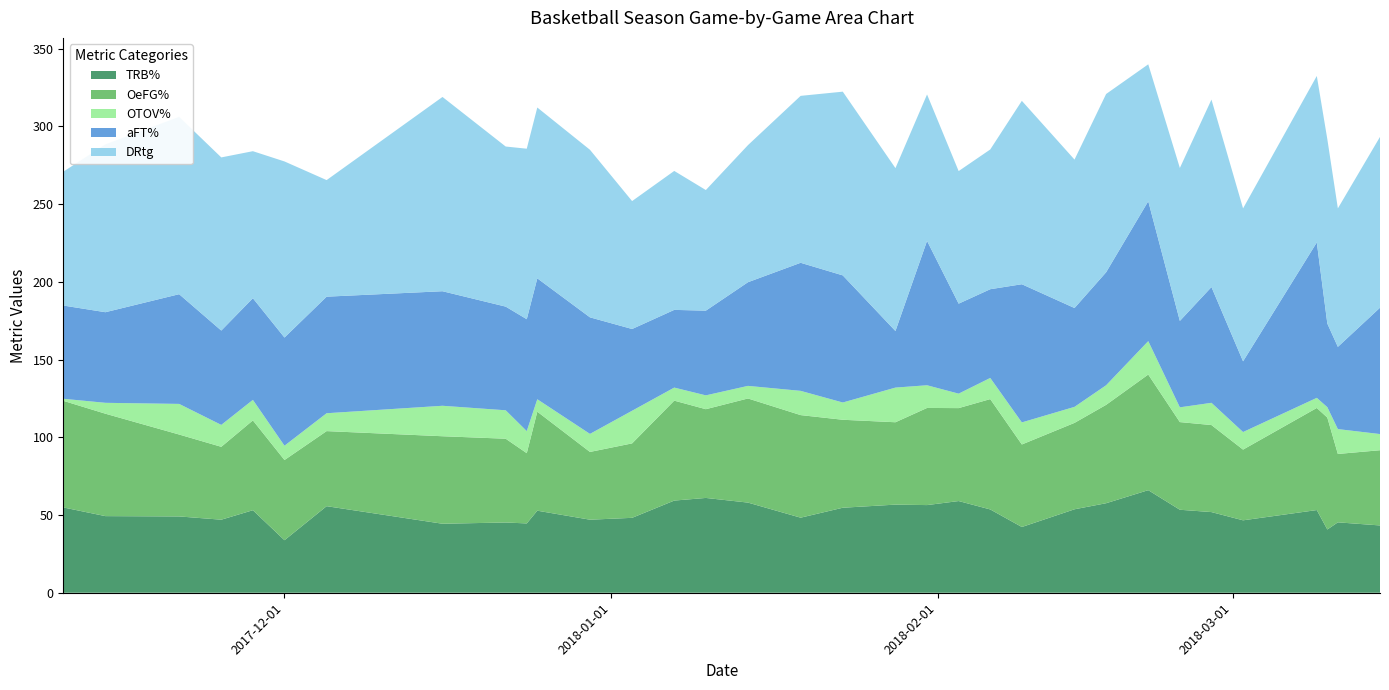

Reading left to right, transcribe all the data shown in this chart.

TRB%: 54.9	49.3	49.1	47.0	53.1	33.8	55.7	44.4	45.2	44.6	52.8	47.0	48.2	59.3	61.0	58.0	48.3	54.7	56.7	56.4	59.0	53.6	42.3	53.7	57.6	66.0	53.4	51.9	46.6	53.2	40.7	45.3	43.3
OeFG%: 68.6	65.9	52.7	46.9	57.8	51.6	48.3	56.3	53.9	45.2	63.7	43.6	47.9	64.3	57.1	67.0	66.0	56.6	53.0	62.5	59.8	71.0	53.1	55.6	63.3	74.4	56.4	56.0	45.5	65.7	72.0	44.0	48.4
OTOV%: 1.3	7.0	19.7	14.1	13.2	9.2	11.5	19.6	18.3	14.2	8.0	11.6	21.0	8.4	8.9	8.1	15.6	11.1	22.3	14.6	9.3	13.6	14.2	10.3	12.6	21.5	9.5	14.3	11.3	6.5	6.7	16.0	10.4
aFT%: 60.0	58.3	70.6	60.7	65.4	69.6	75.0	73.7	66.7	72.0	77.8	75.0	52.6	50.0	54.5	66.7	82.4	81.8	36.4	92.9	57.9	57.1	88.9	63.6	72.7	90.0	55.6	74.5	45.5	100.0	53.8	52.9	81.3
DRtg: 86.1	108.0	114.1	111.4	94.6	113.3	75.0	125.0	103.0	109.7	109.9	107.8	82.3	89.4	77.6	88.2	107.4	118.2	104.8	94.2	85.3	89.9	118.0	95.5	114.7	88.1	98.4	120.6	98.4	107.1	118.6	89.1	109.9